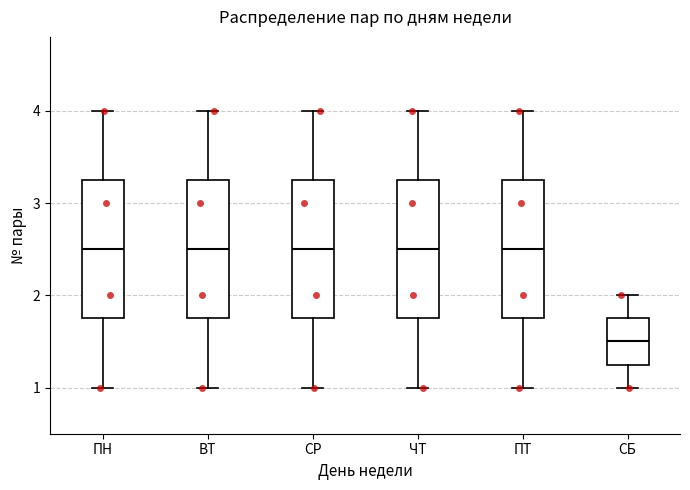

Where does the lower whisker of the box for СБ end on the y-axis? The values are not printed on the chart, so give them approximately, as read against the axis.

1.0